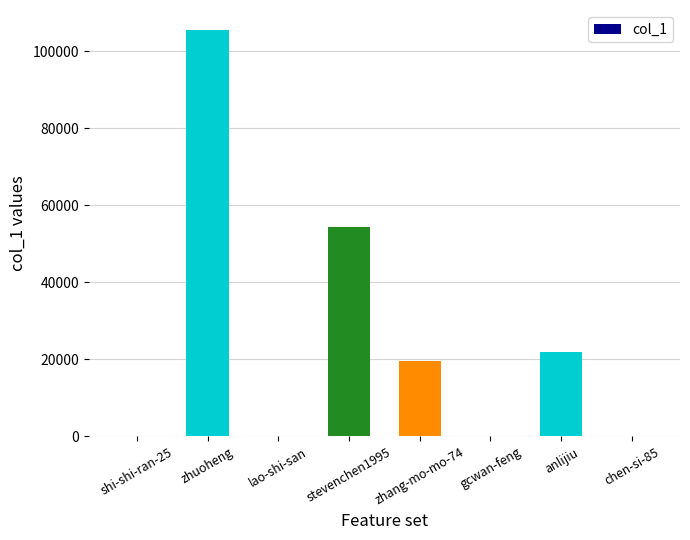

Between stevenchen1995 and zhuoheng, which is larger?

zhuoheng